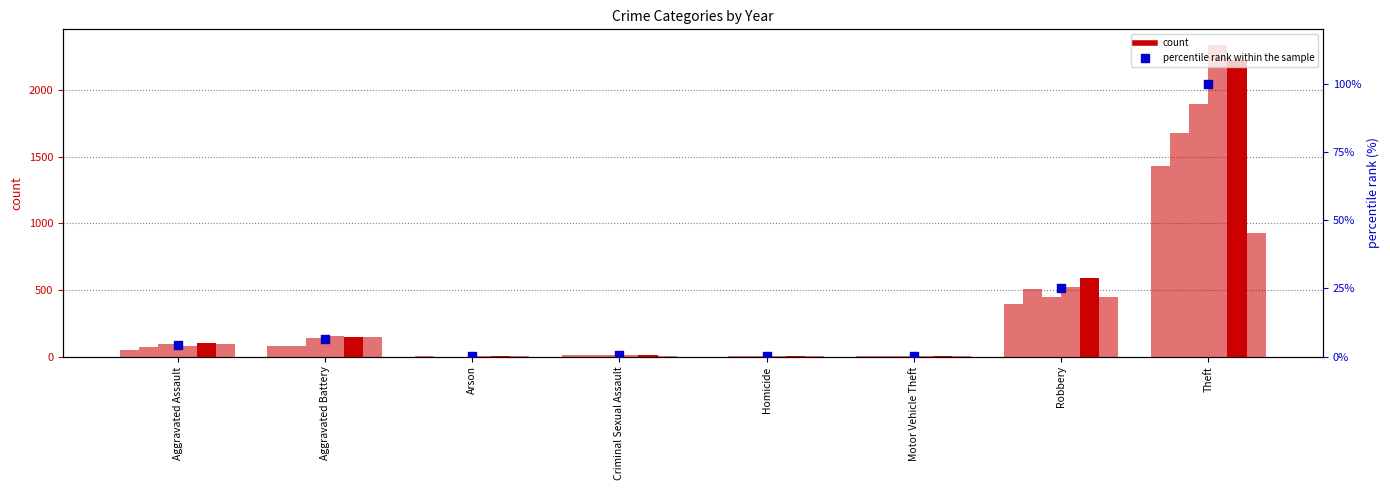

What is the ratio of the value at Theft to the value at Aggravated Battery?

15.4